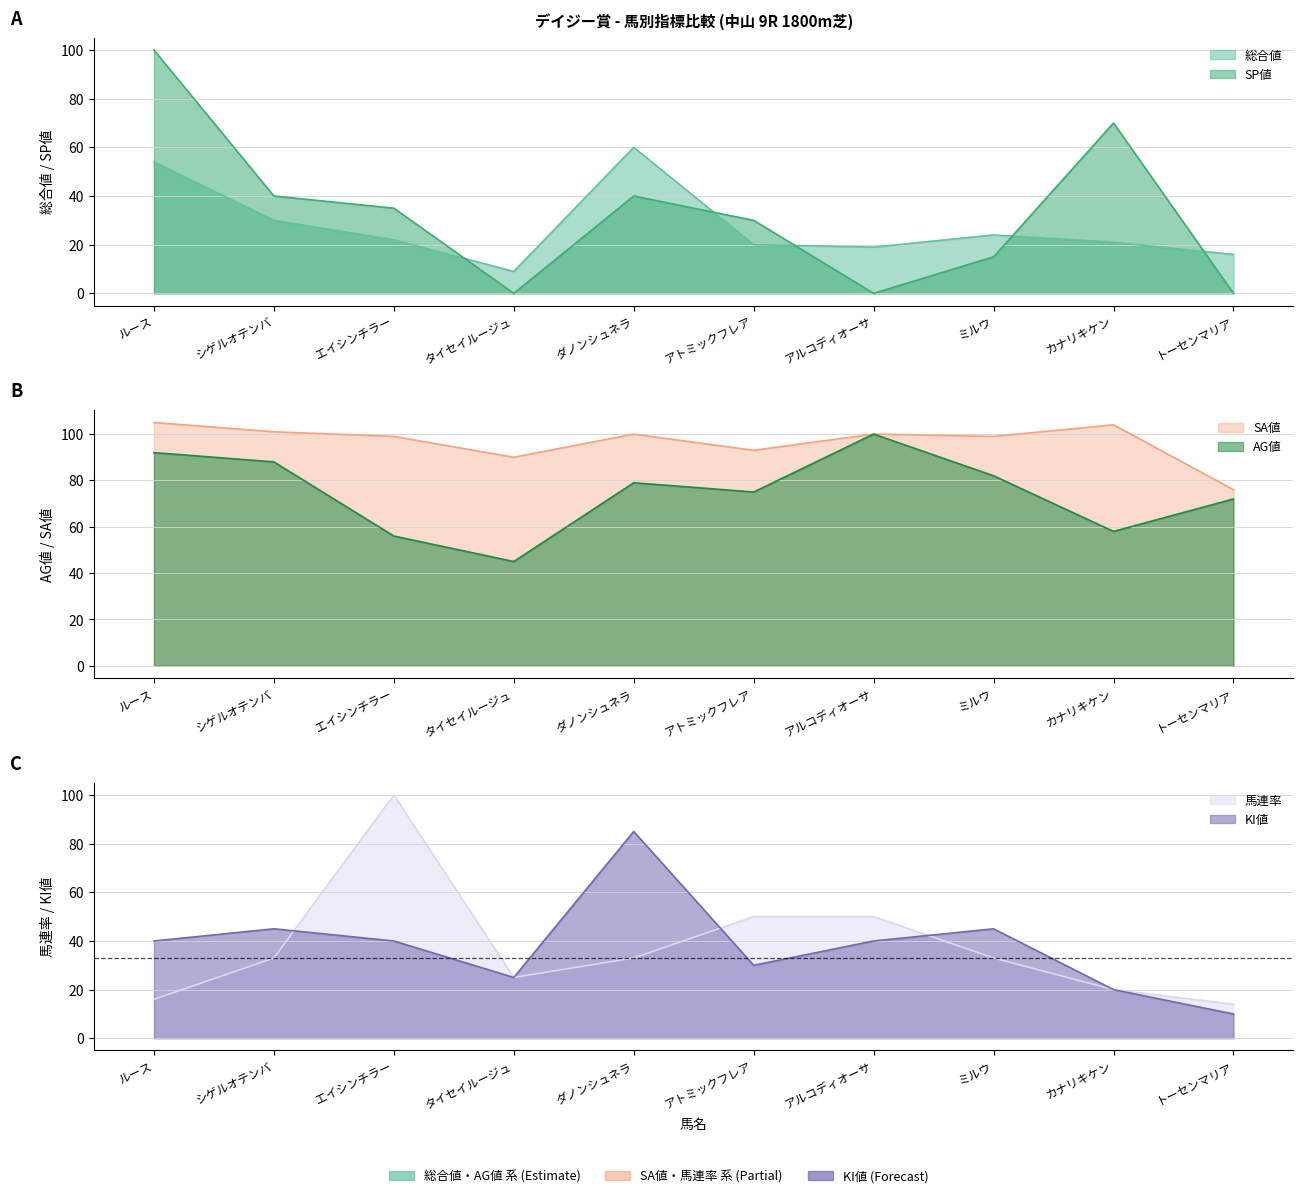

Which has a higher value, エイシンチラー or タイセイルージュ?

エイシンチラー